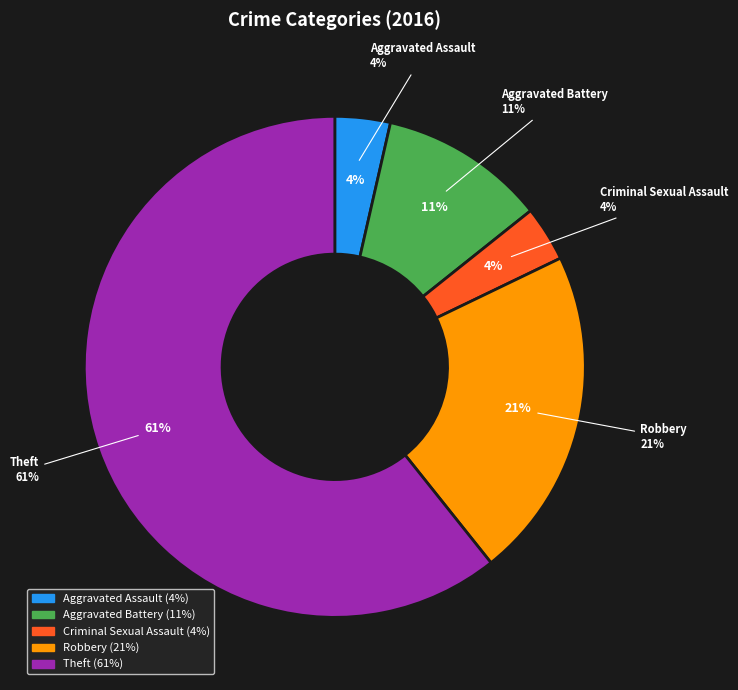

How many slices are in this pie chart?

5